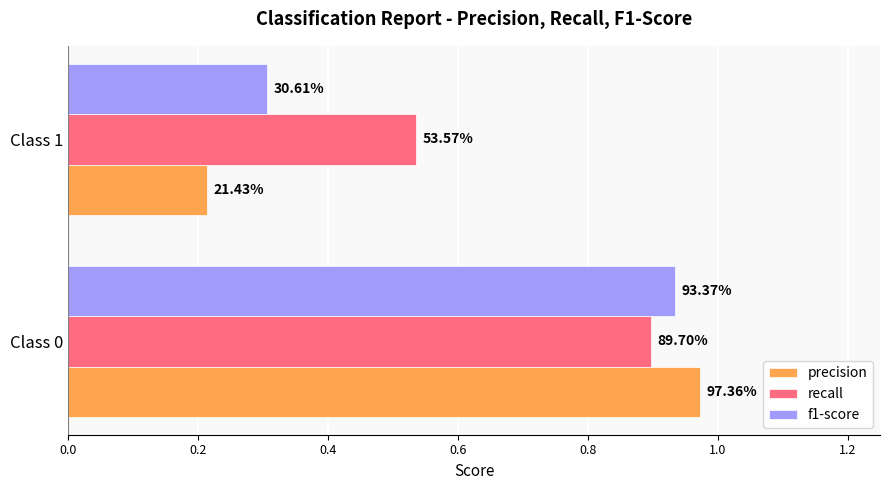

What are all the series names shown in the legend?

precision, recall, f1-score